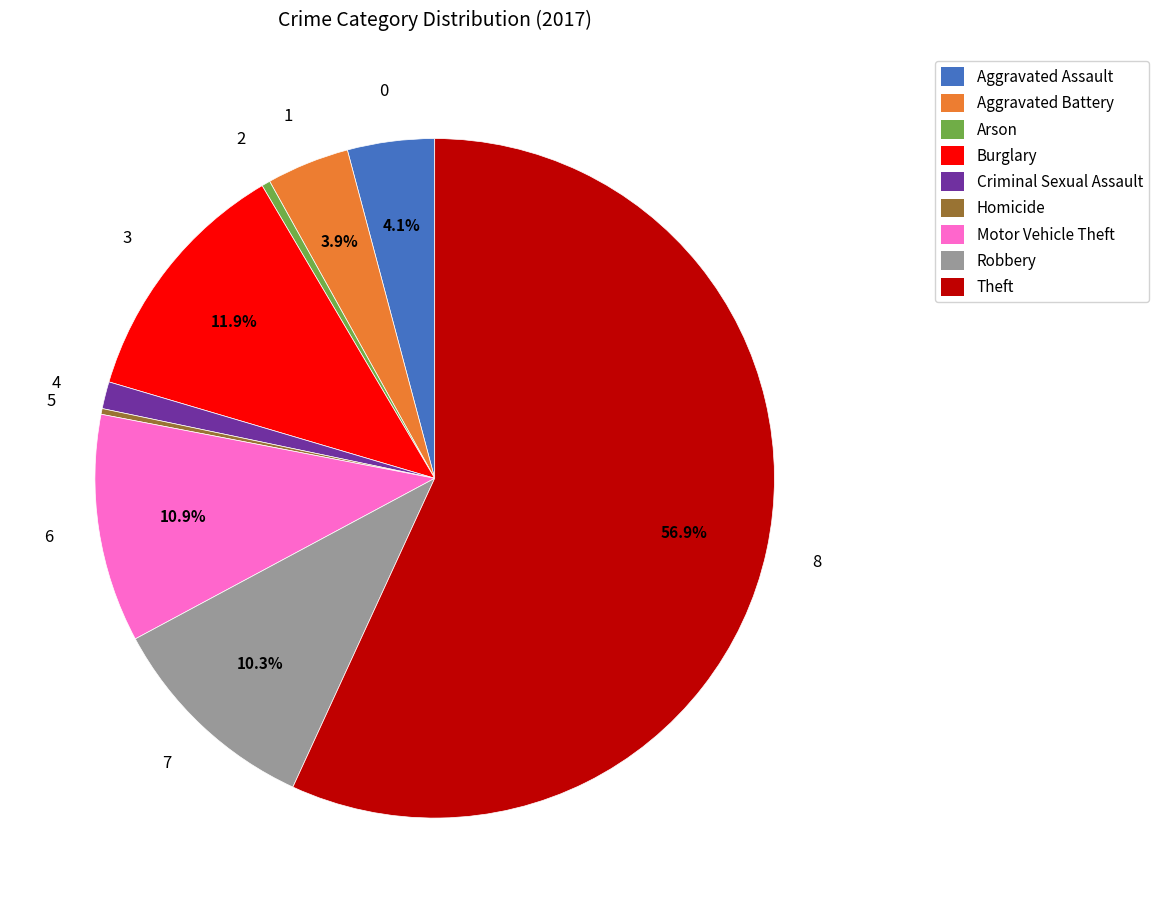

True or false: Aggravated Battery accounts for 4% of the total.

True